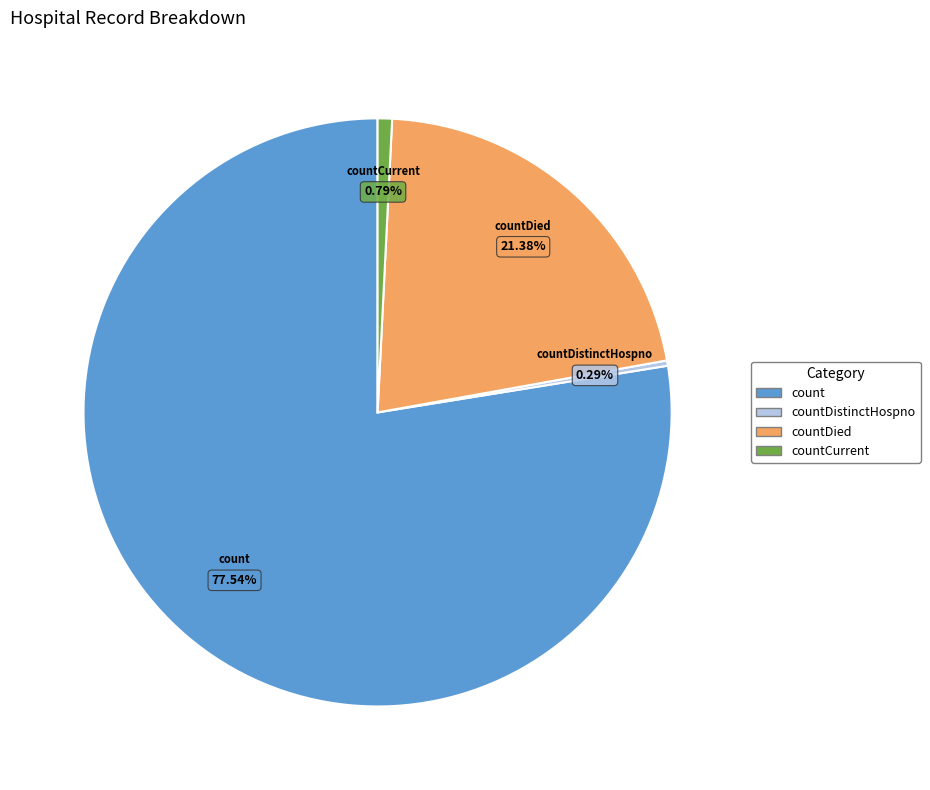

Does any single category account for the majority?

Yes